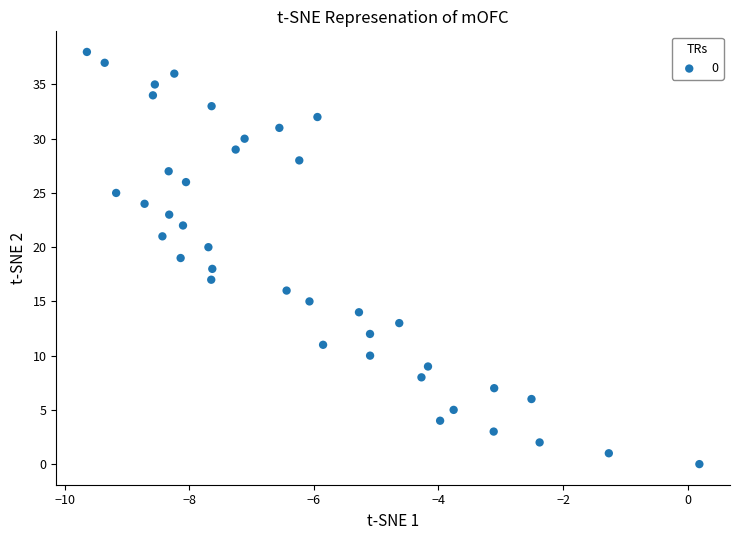

What is the range of Y values (max minus min)?

38